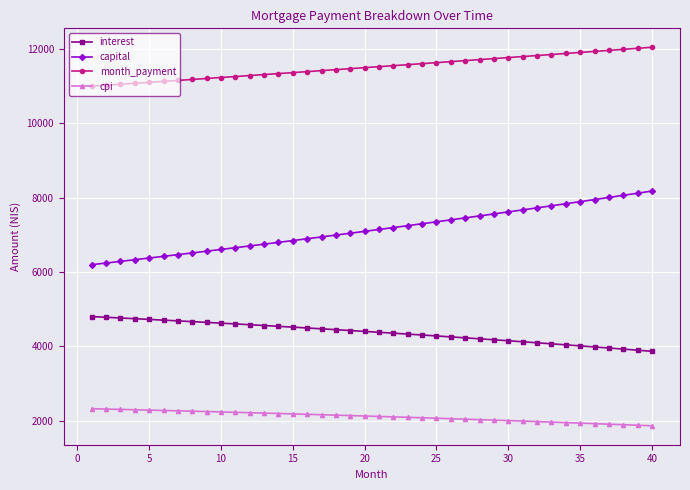

What are all the series names shown in the legend?

interest, capital, month_payment, cpi